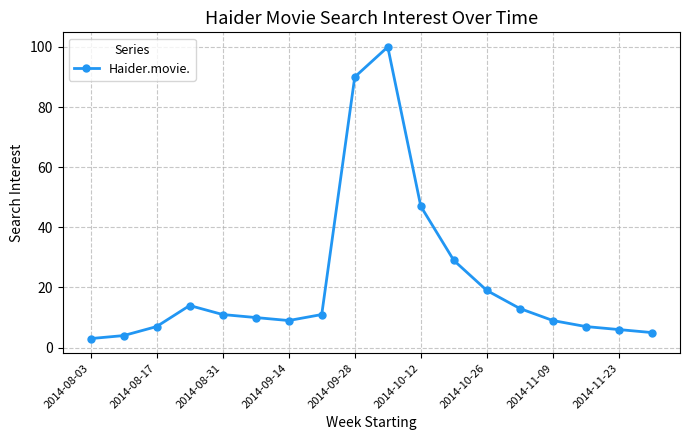

What is the maximum value shown in the chart?

100